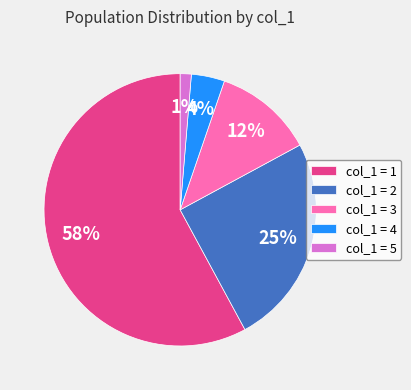

Combined, do col_1 = 1 and col_1 = 4 account for over 50%?

Yes